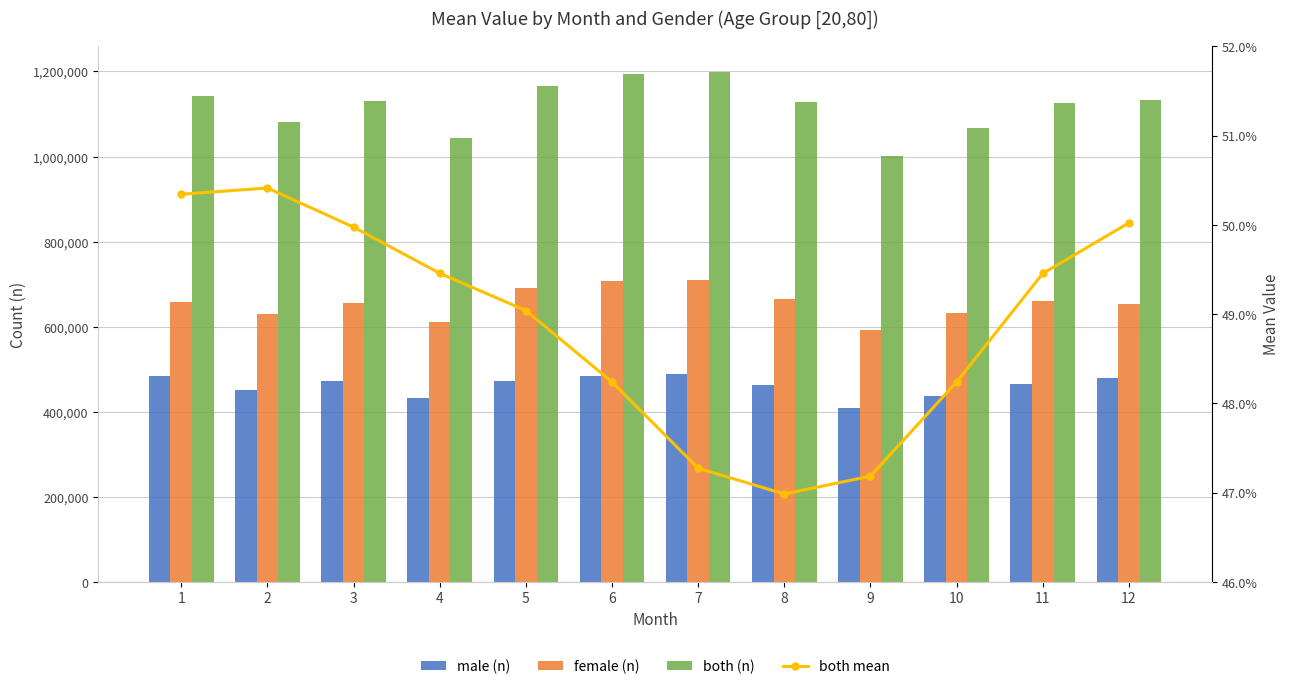

At how many categories does at least one series exceed 868431?

12